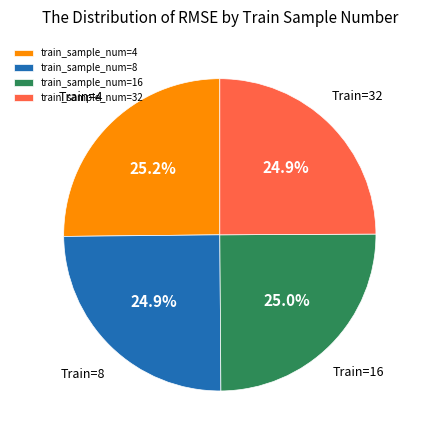

What portion of the pie excludes train_sample_num=32?

75.1%